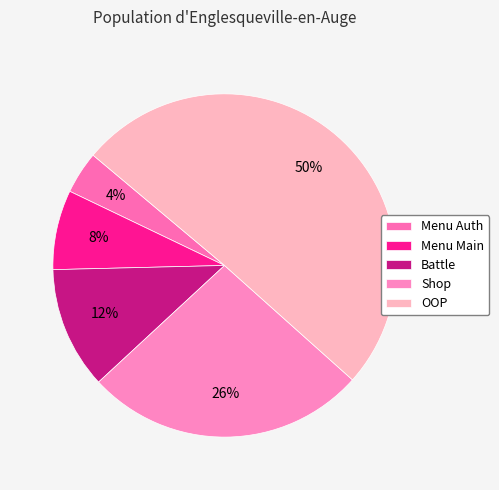

To the nearest percent, what is the combined percentage of Shop and Battle?

38%